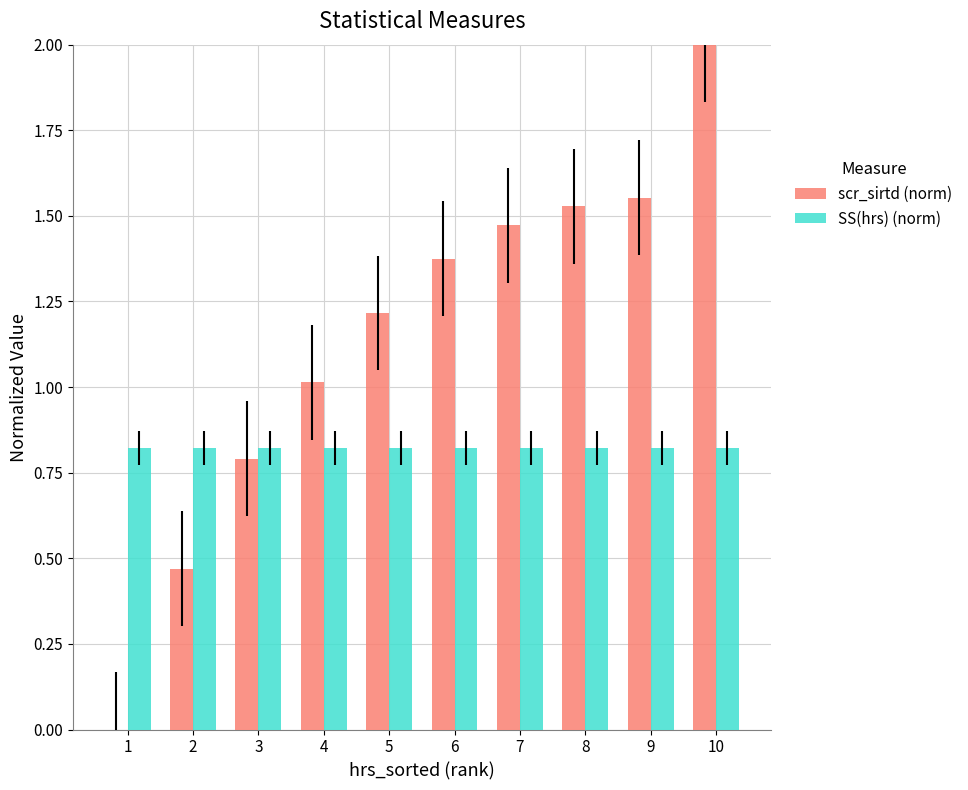

What is the sum of all SS(hrs) (norm) values?

8.2